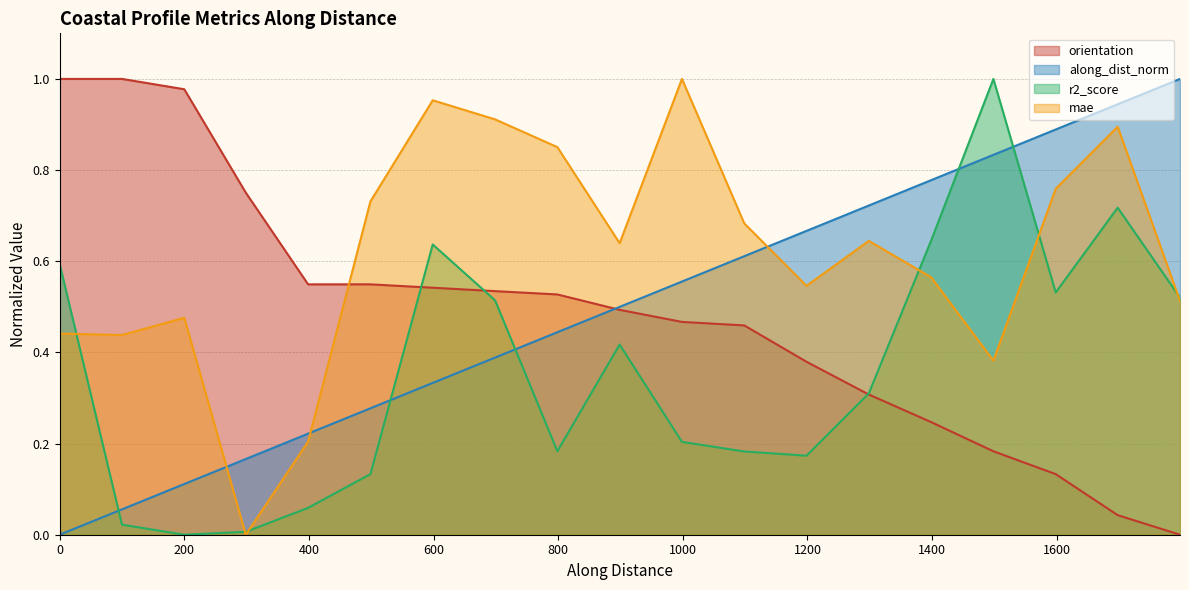

Between nzd0175-0008 and nzd0175-0014, which series saw the biggest shift?

r2_score